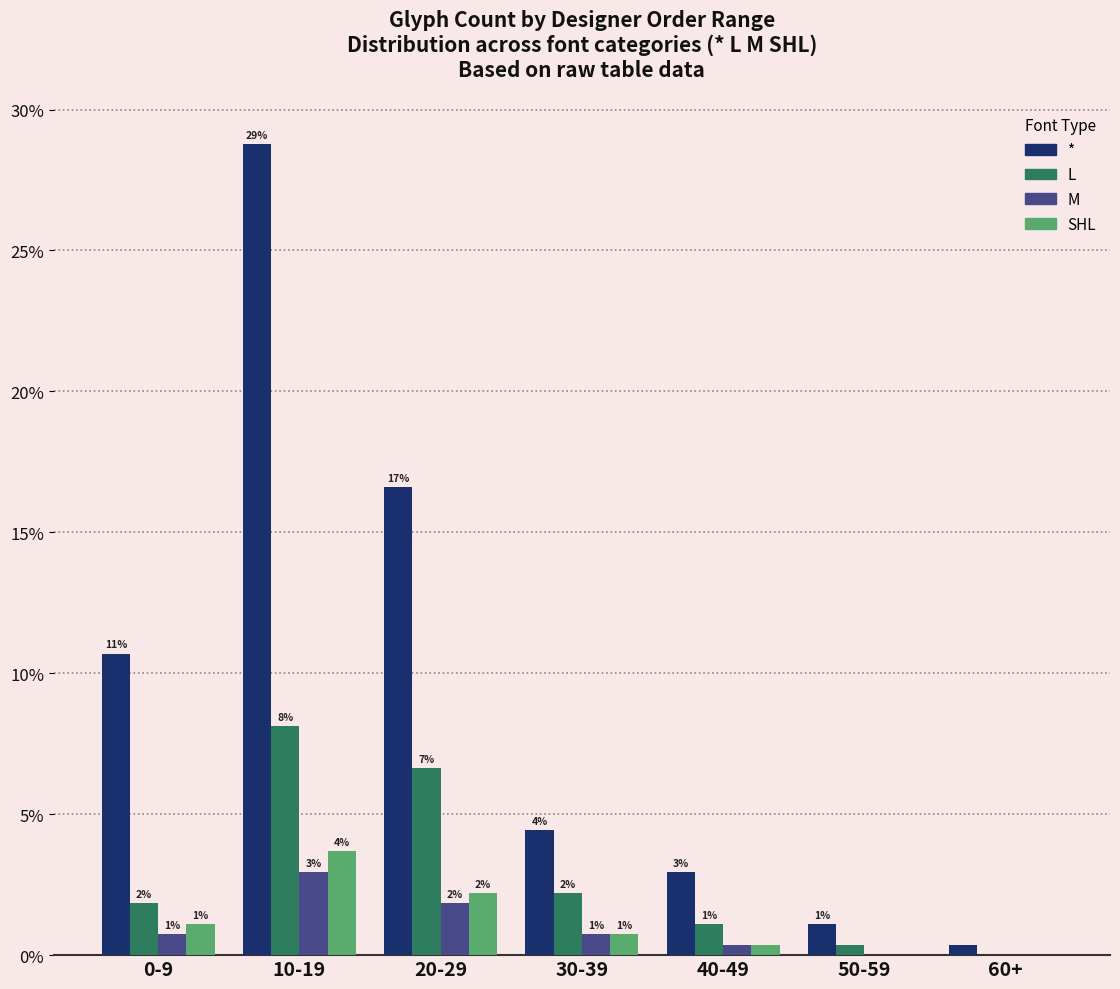

Rank the series by their maximum value, from lowest to highest.

M, SHL, L, *